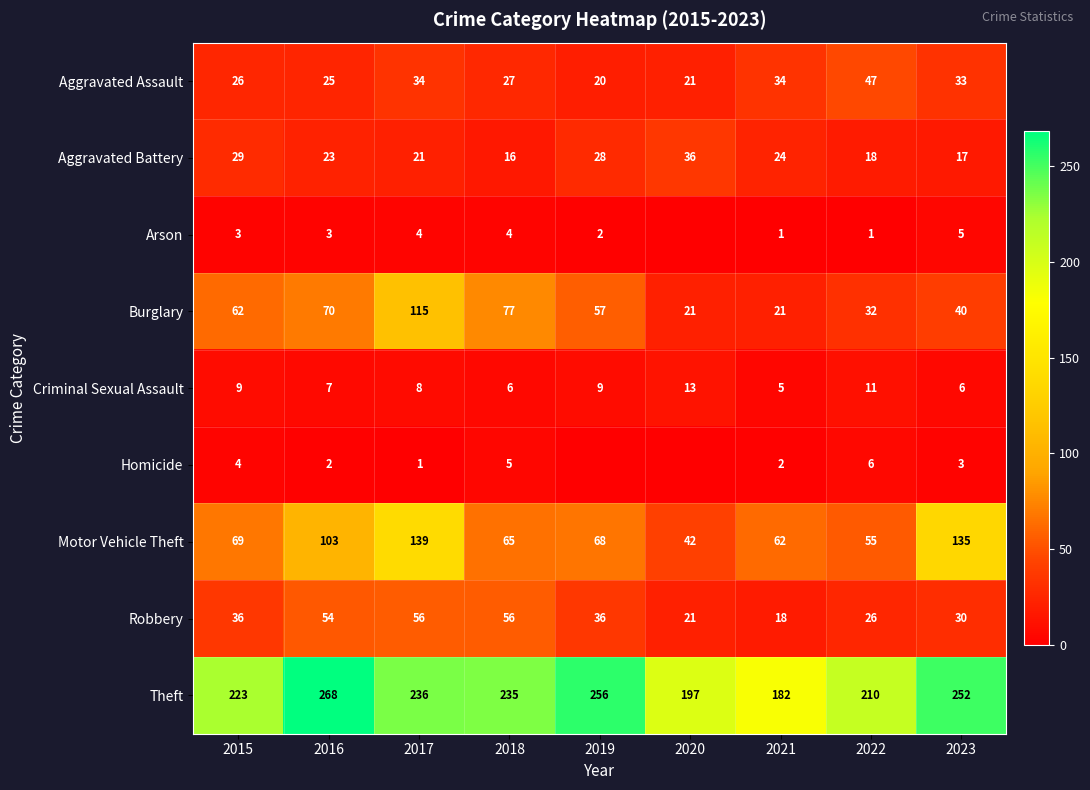

What is the difference between the maximum and minimum values in the Burglary series?

94